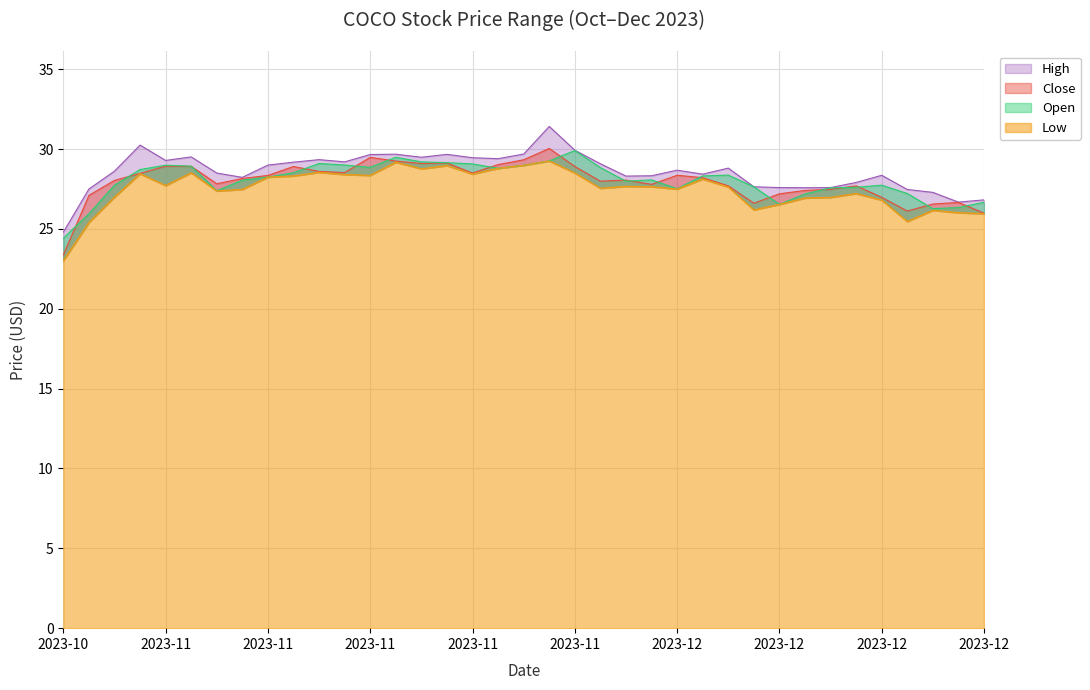

What is the difference between the maximum and minimum values in the Close series?

6.7